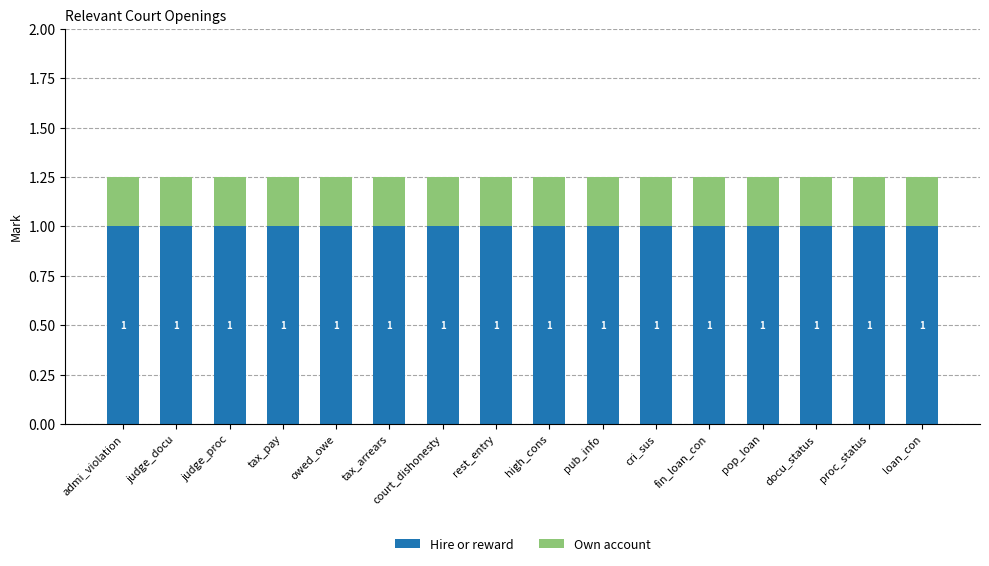

What is the approximate value of Hire or reward at pub_info?

1.0